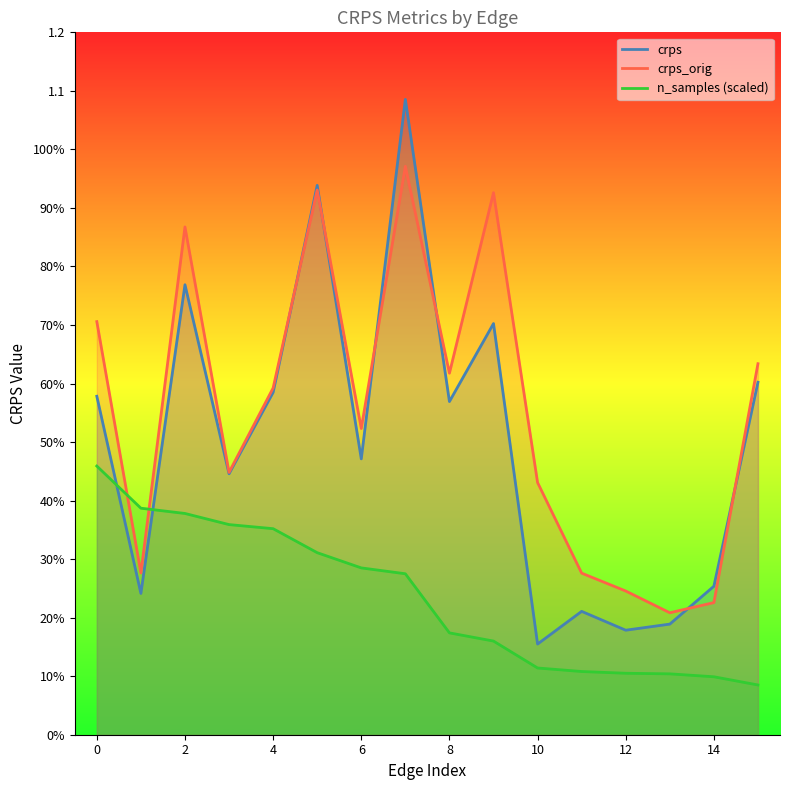

Reading right to left, list all the values displayed in this chart.

crps: 15=0.6	14=0.3	13=0.2	12=0.2	11=0.2	10=0.2	9=0.7	8=0.6	7=1.1	6=0.5	5=0.9	4=0.6	3=0.4	2=0.8	1=0.2	0=0.6
crps_orig: 15=0.6	14=0.2	13=0.2	12=0.2	11=0.3	10=0.4	9=0.9	8=0.6	7=1.0	6=0.5	5=0.9	4=0.6	3=0.4	2=0.9	1=0.3	0=0.7
n_samples_scaled: 15=0.1	14=0.1	13=0.1	12=0.1	11=0.1	10=0.1	9=0.2	8=0.2	7=0.3	6=0.3	5=0.3	4=0.4	3=0.4	2=0.4	1=0.4	0=0.5